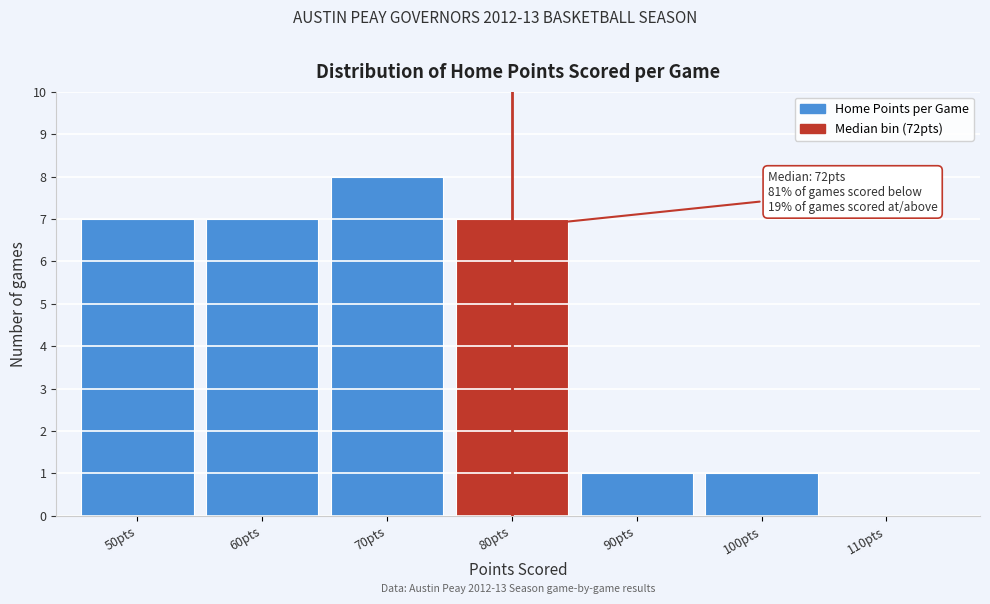

Reading left to right, extract all data points from this chart.

50pts=7	60pts=7	70pts=8	80pts=7	90pts=1	100pts=1	110pts=0